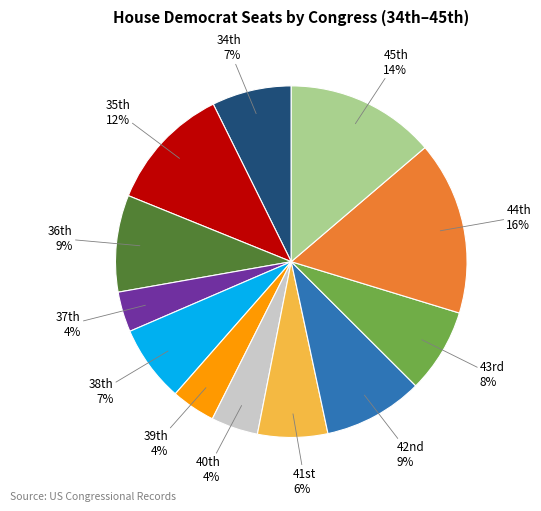

Is there any slice that represents more than half of the pie?

No